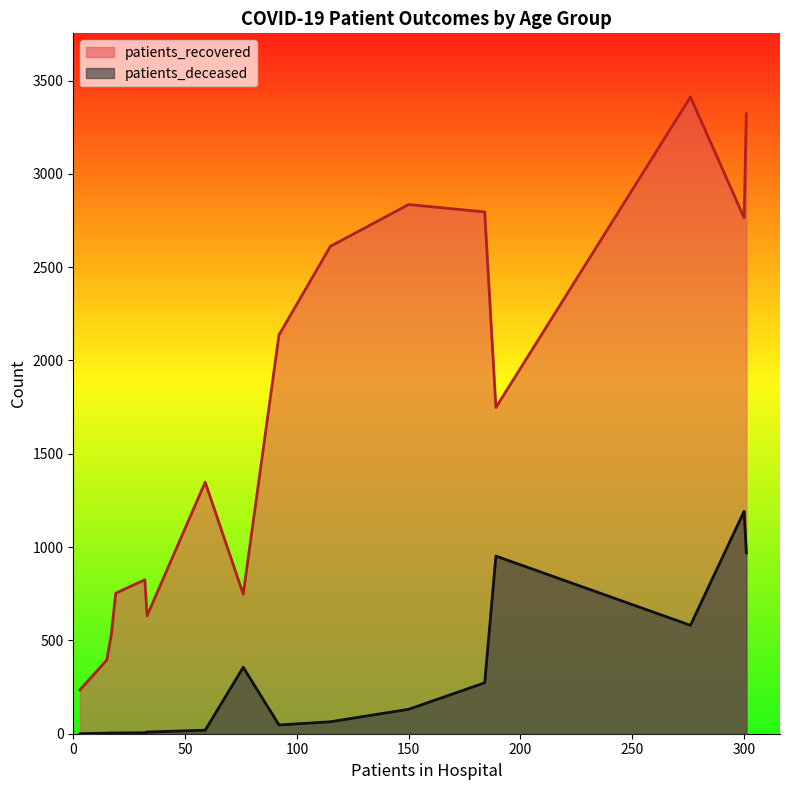

Is the value of patients_recovered at 55 - 59 greater than the value of patients_deceased at 35 - 39?

Yes